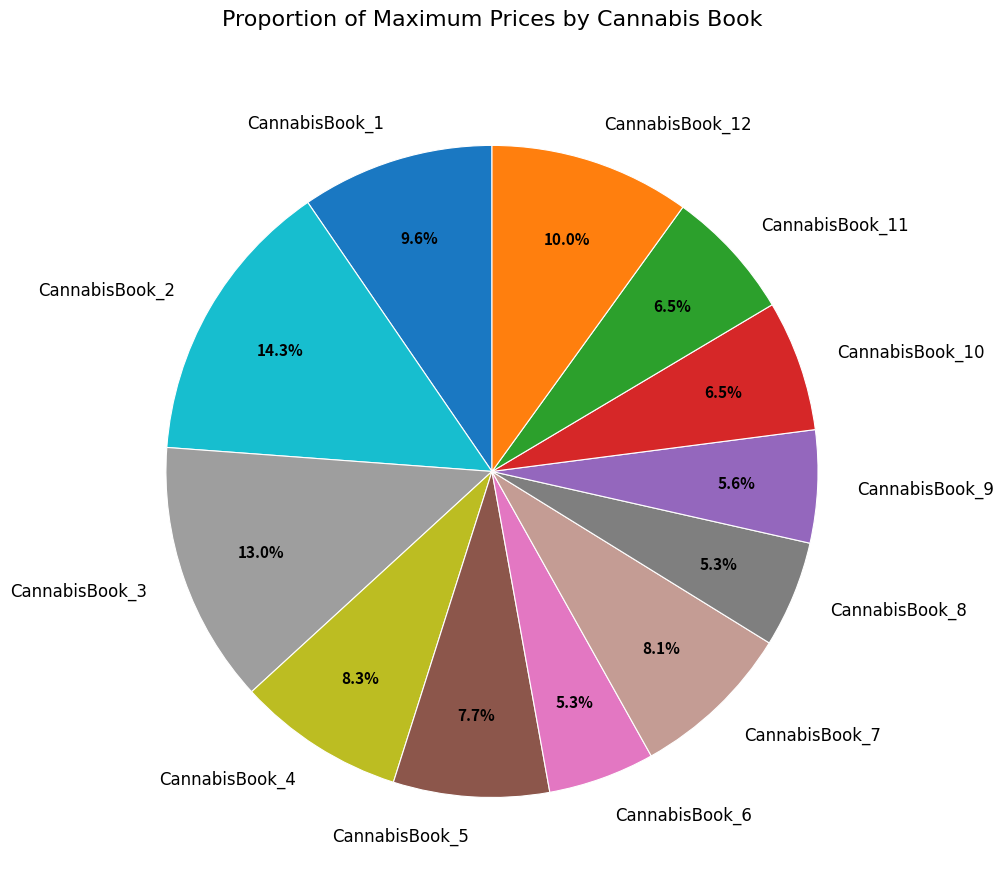

Approximately how many times larger is the value at CannabisBook_6 compared to CannabisBook_8?

1.0